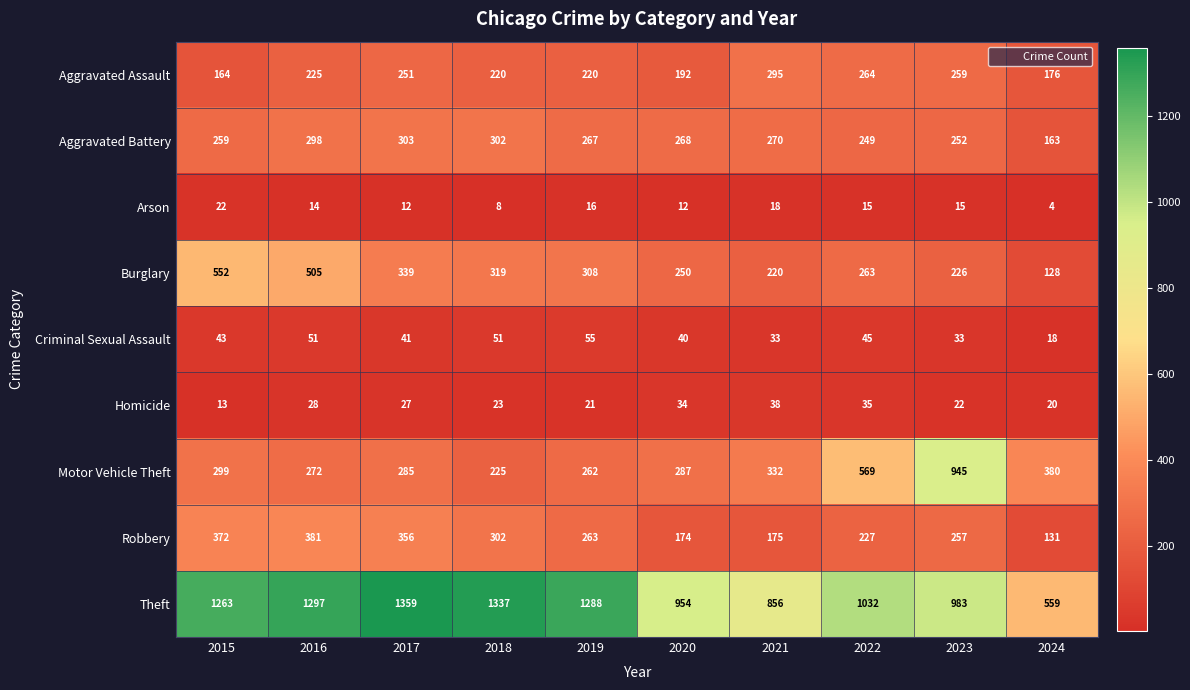

How many data points in Criminal Sexual Assault are less than 43?

5